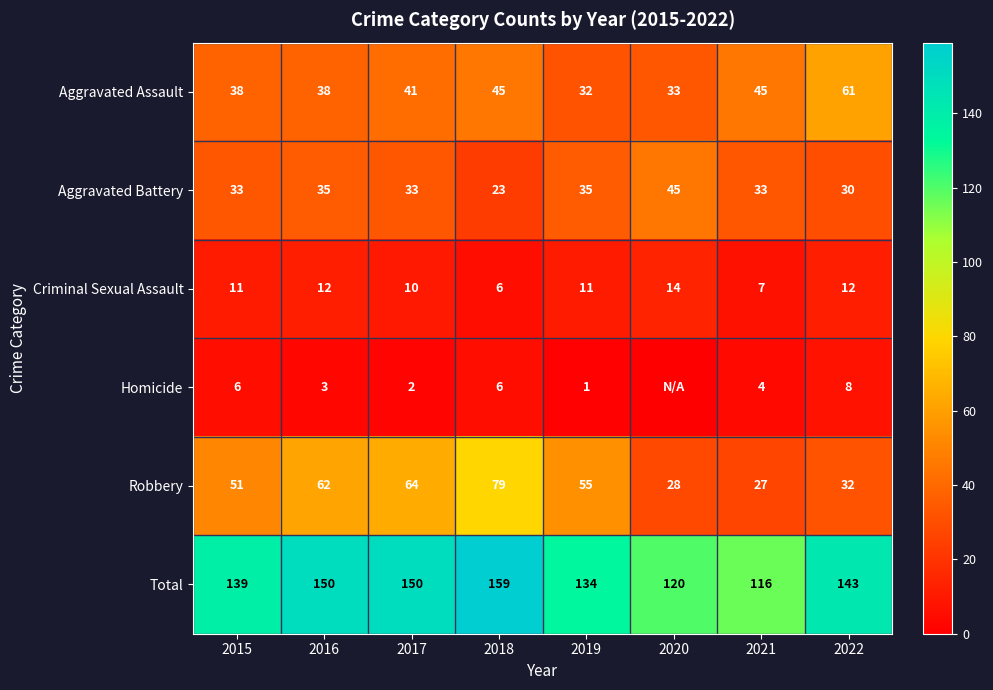

What is the average value of the Robbery series?

50